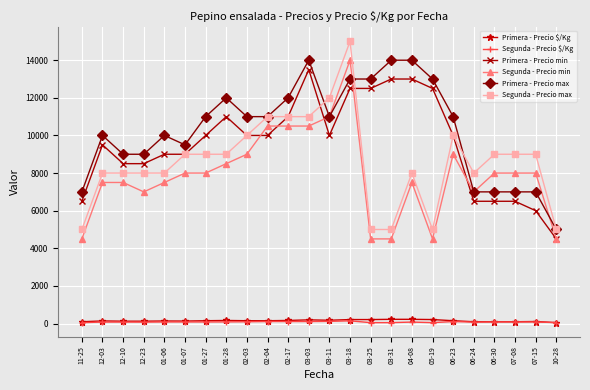

Which series has the widest spread of values?

Segunda - Precio max